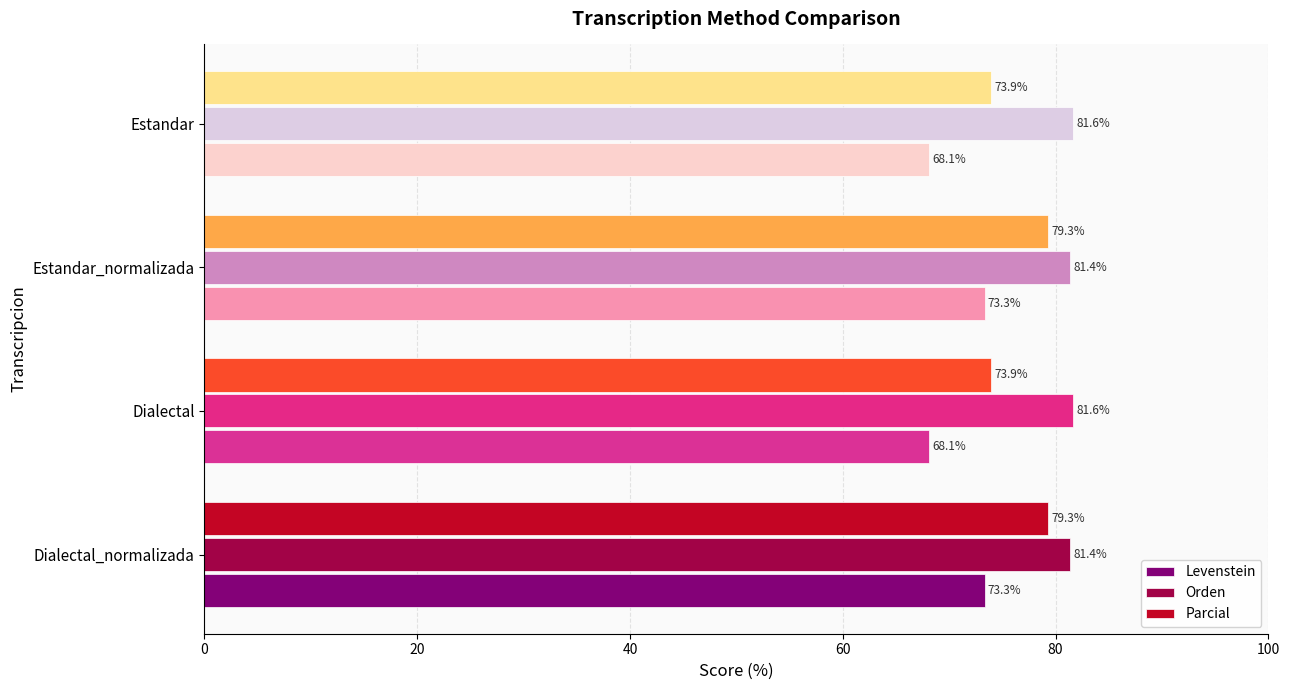

What is the difference between the maximum and minimum values in the Orden series?

0.3